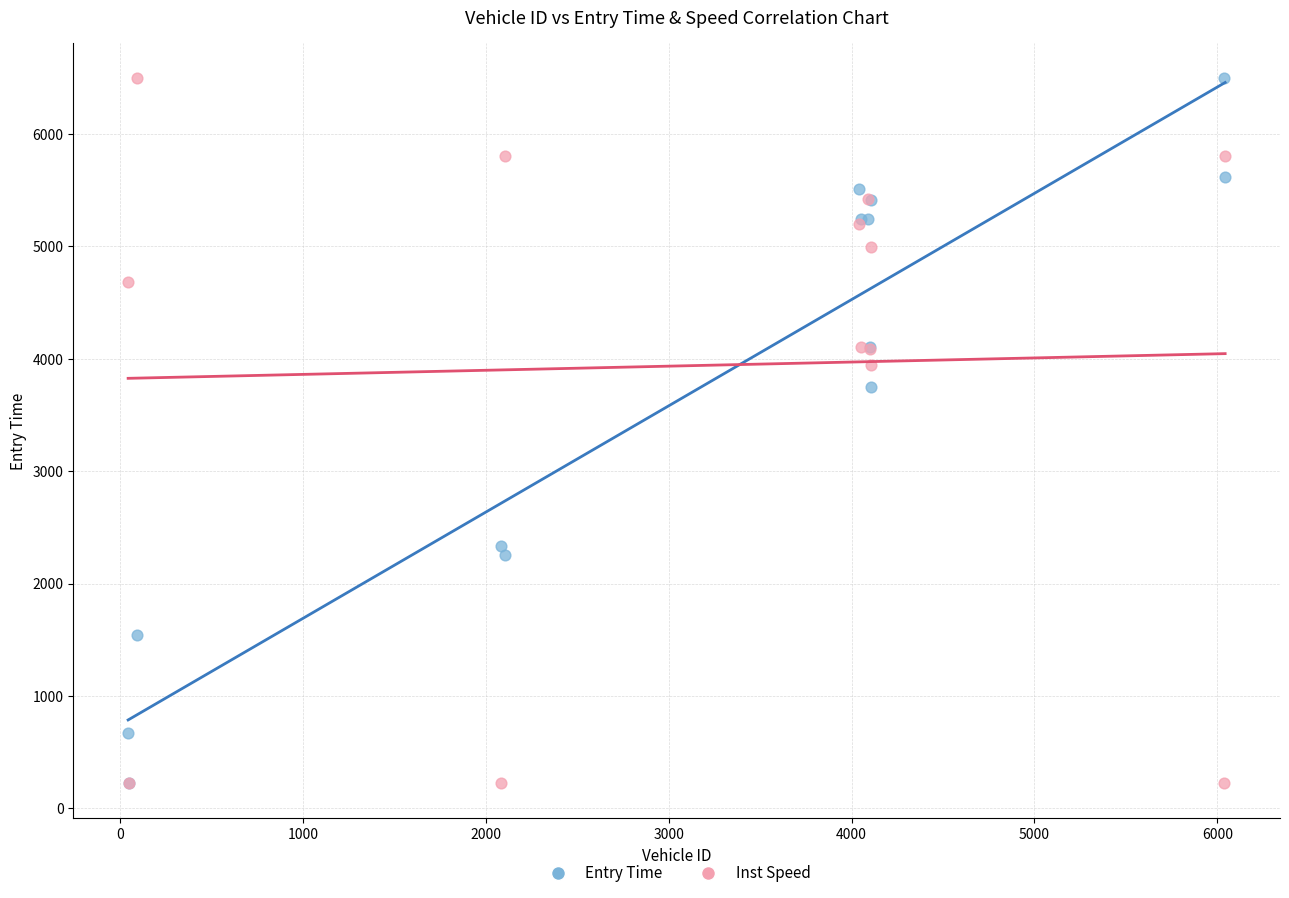

Across all series, what Y value is closest to 3360?

3749.4